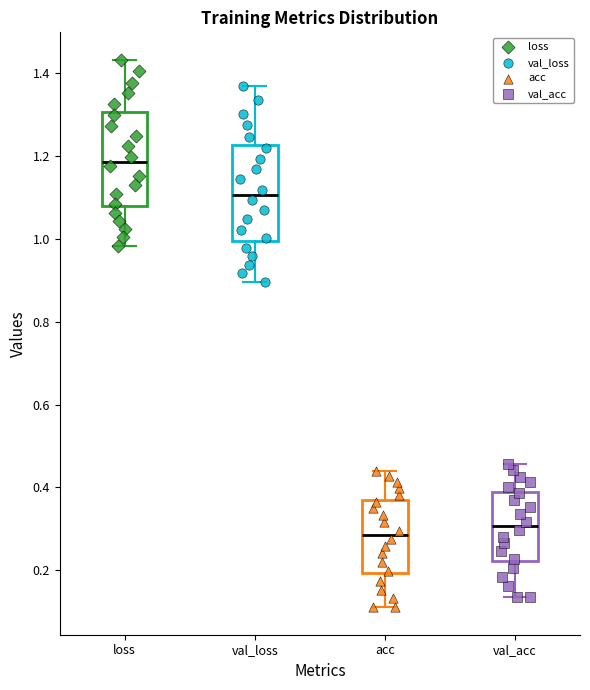

Which box's median line is the lowest?

acc